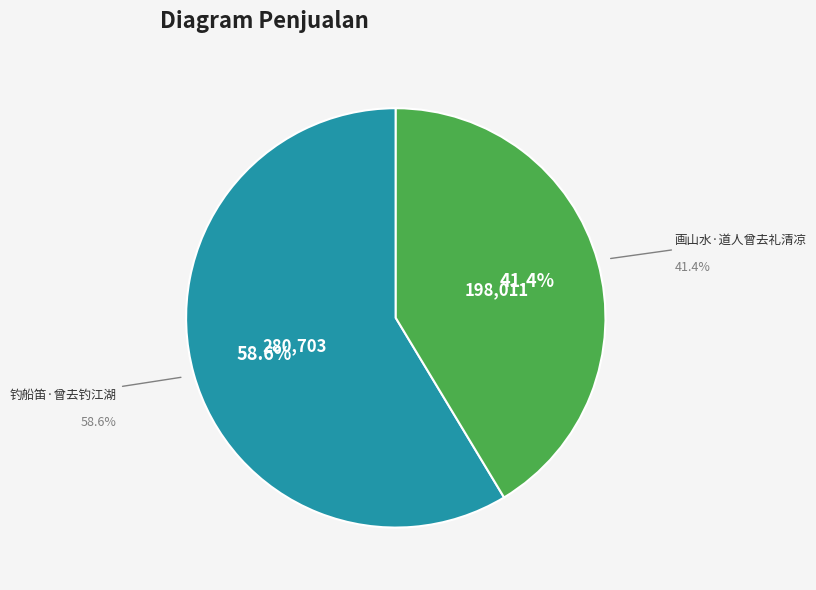

Does any single category account for the majority?

Yes